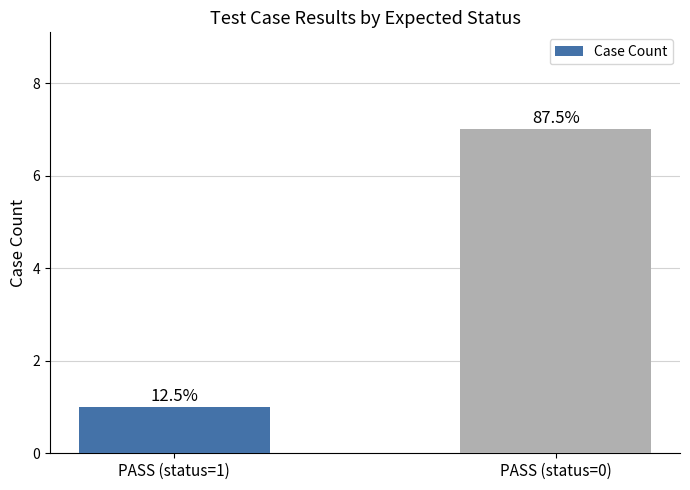

How many bars are there in total?

2